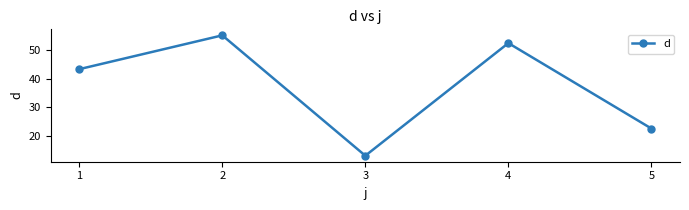

What is the ratio of the value at 5 to the value at 4?

0.4